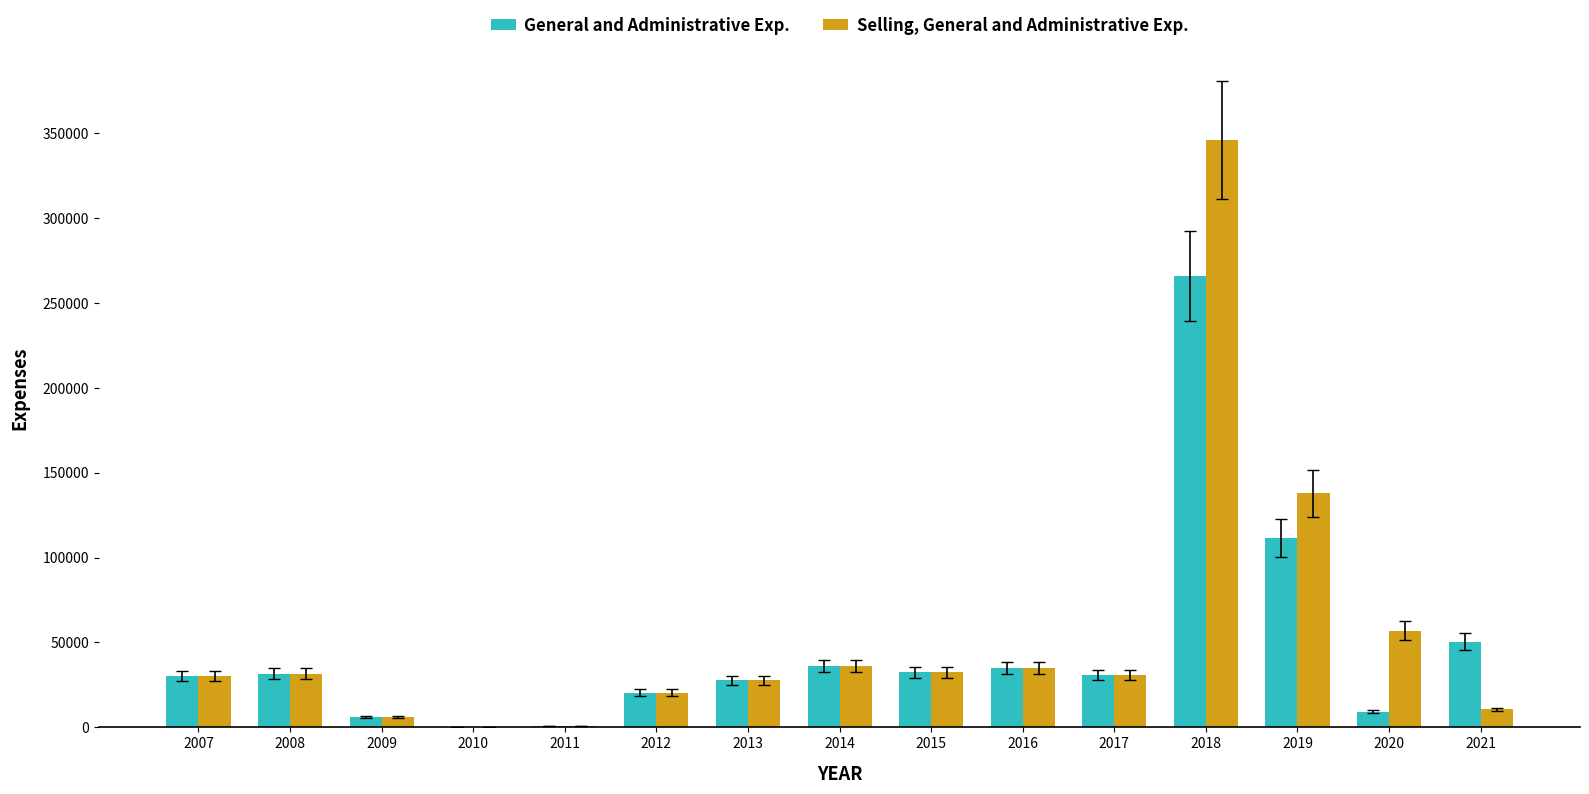

How many data points does each series have?

15